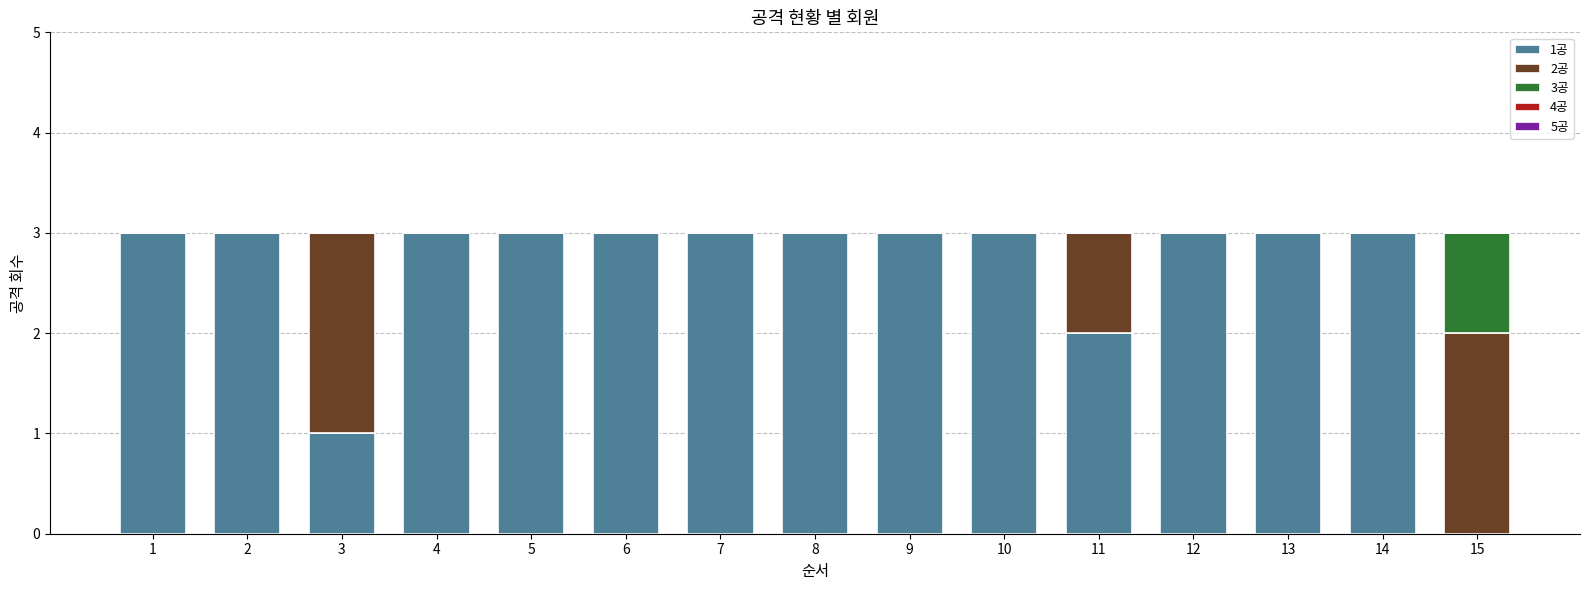

Is it true that 1공 equals 3 at 4?

True